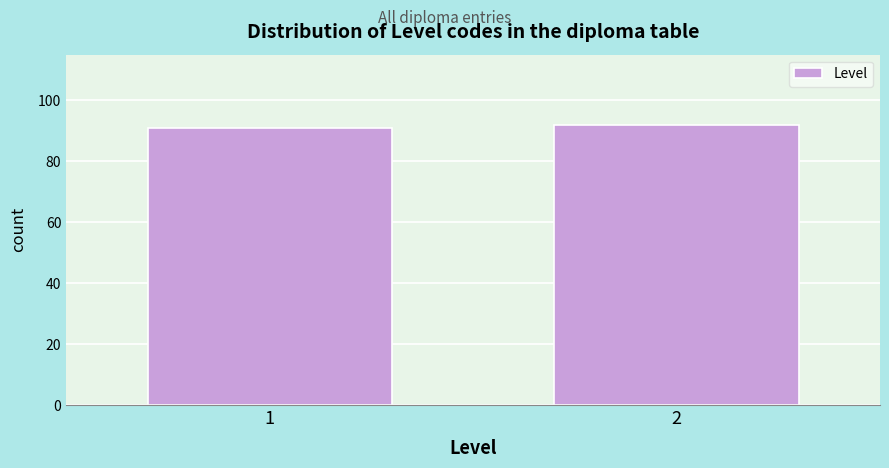

Reading left to right, transcribe all the data shown in this chart.

91	92